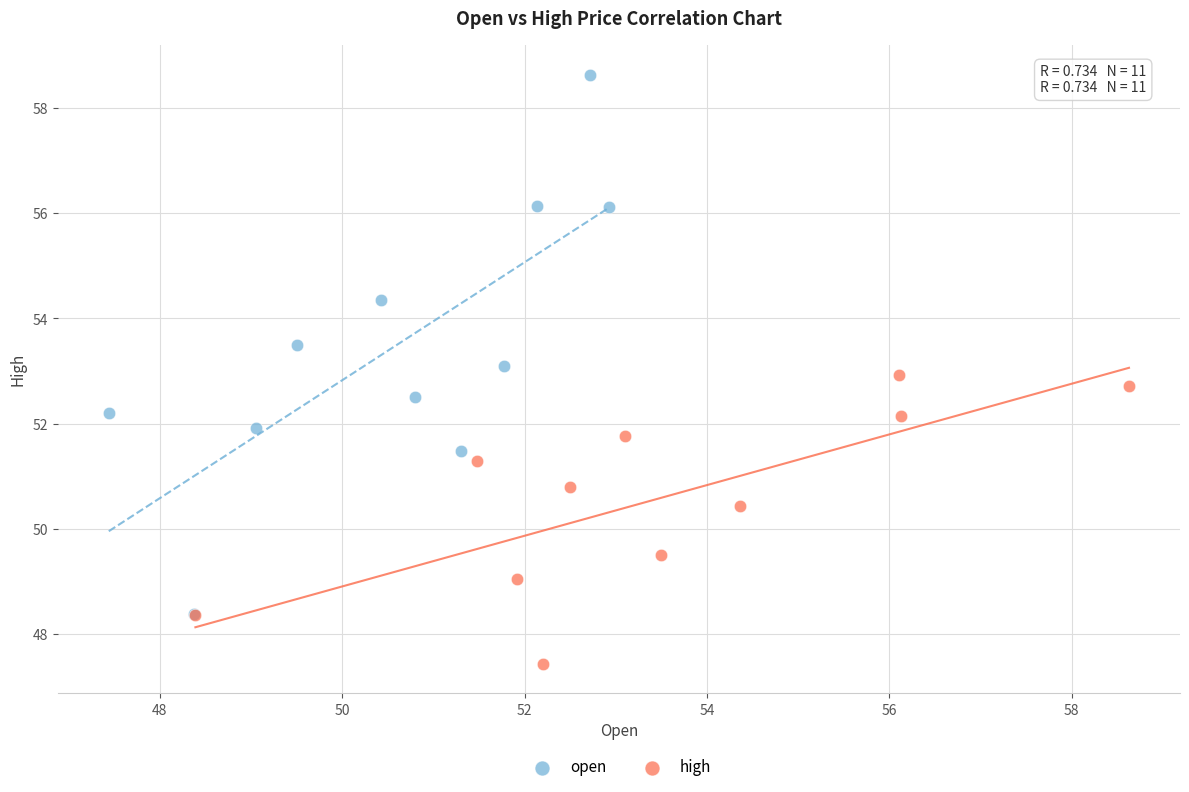

Which series contains the highest Y value?

open